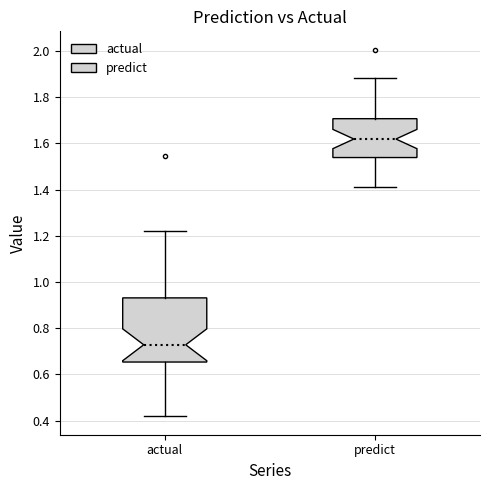

Which box's median line is the lowest?

actual